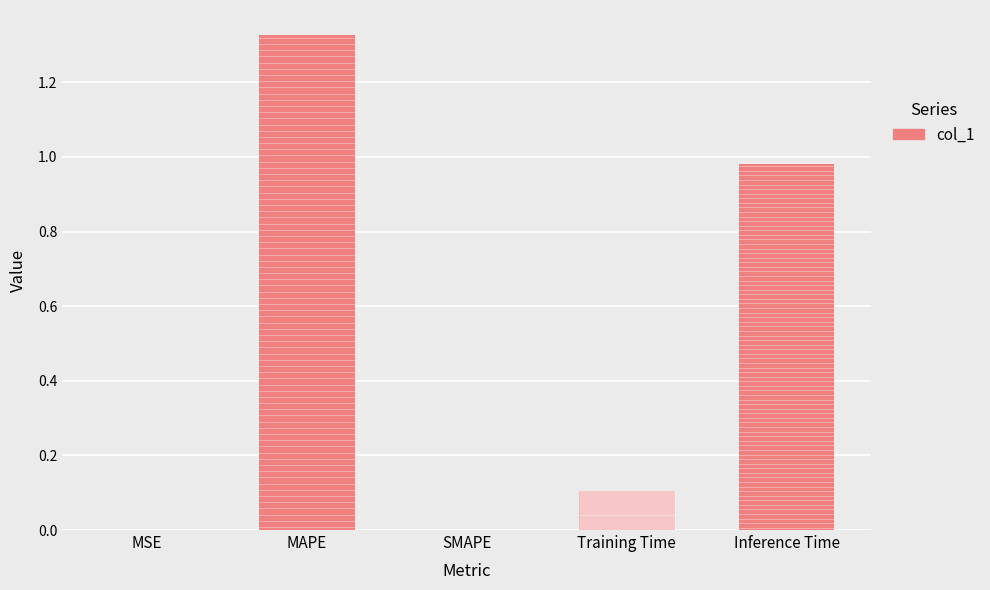

The chart shows a value of 0.0 at SMAPE. True or false?

True